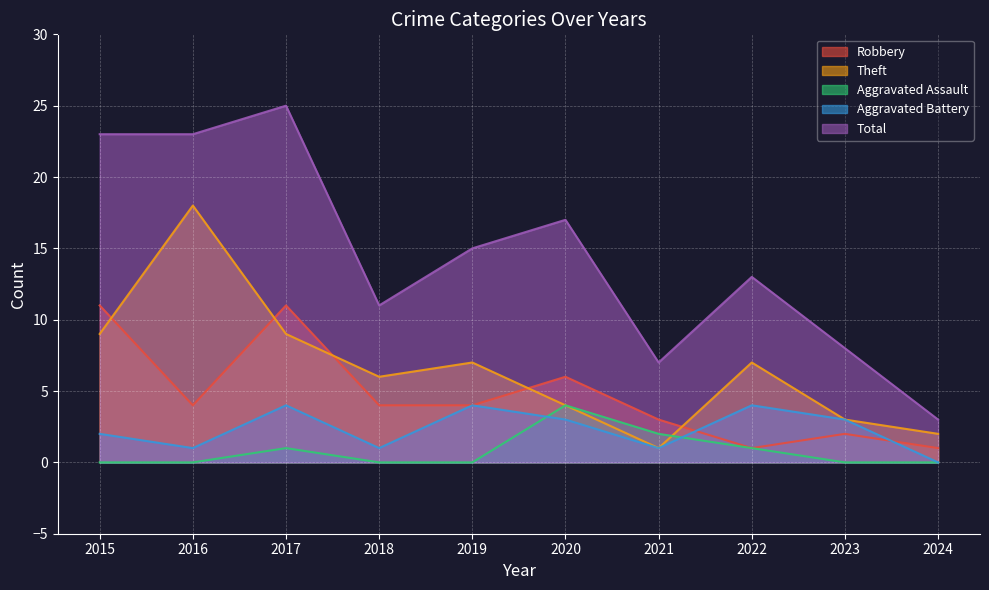

Between 2024 and 2021, which is larger?

2021